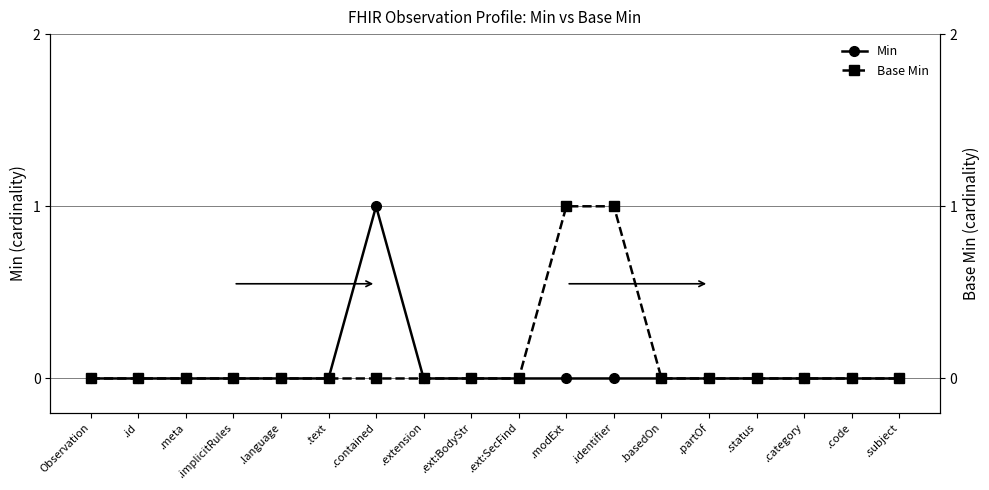

Reading right to left, extract all data points from this chart.

Min: 0	0	0	0	0	0	0	0	0	0	0	1	0	0	0	0	0	0
Base Min: 0	0	0	0	0	0	1	1	0	0	0	0	0	0	0	0	0	0